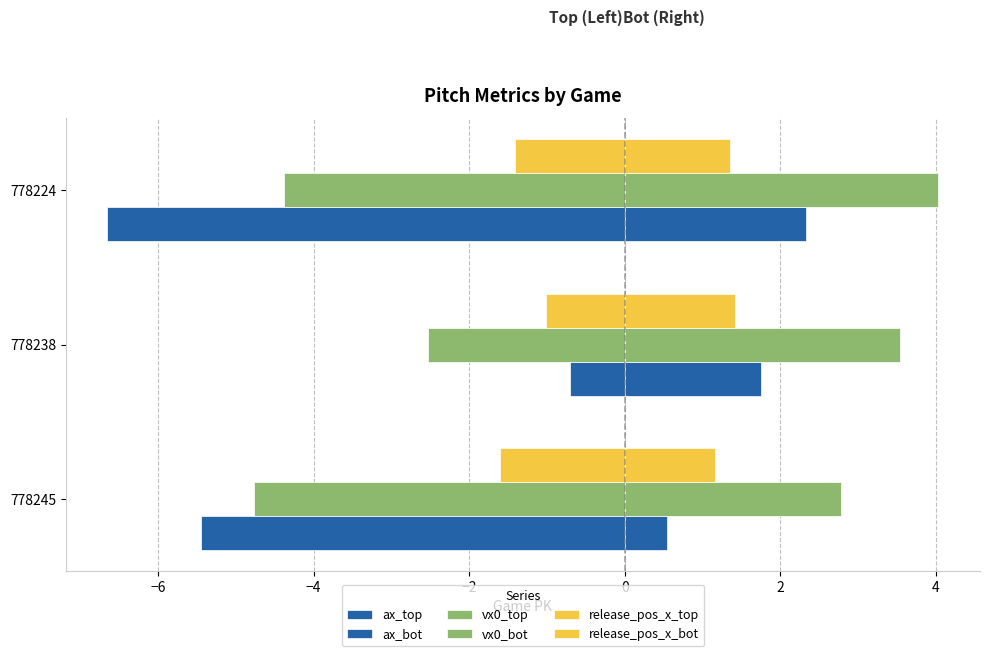

What is the minimum value shown in the chart?

-6.7